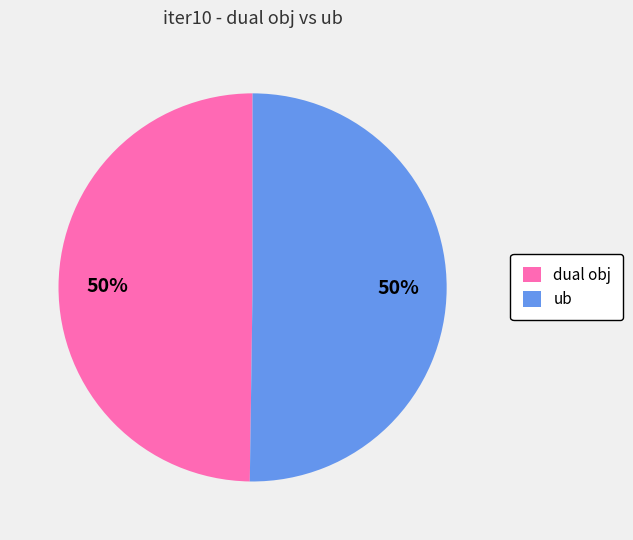

Is it true that ub is 42% of the pie?

False